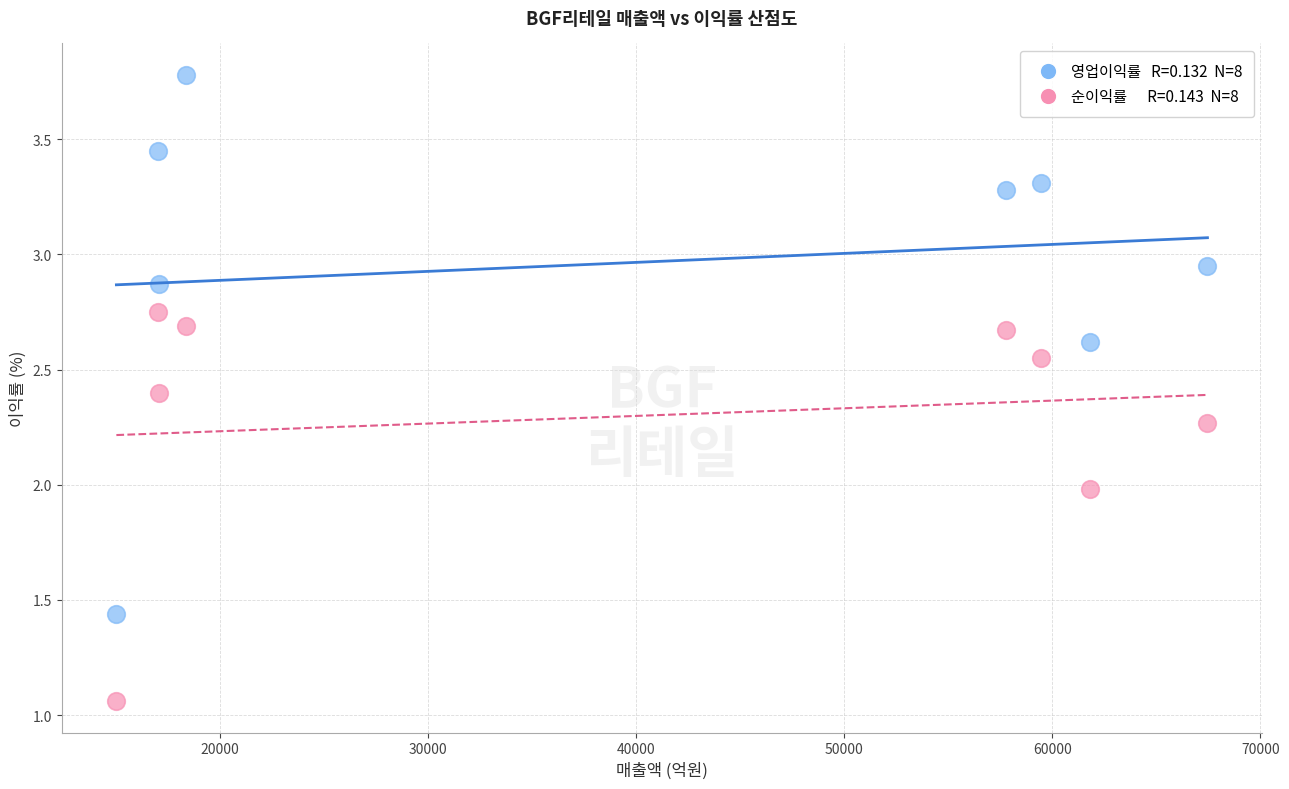

Across all data points, what is the range of X values (max minus min)?

52442.0